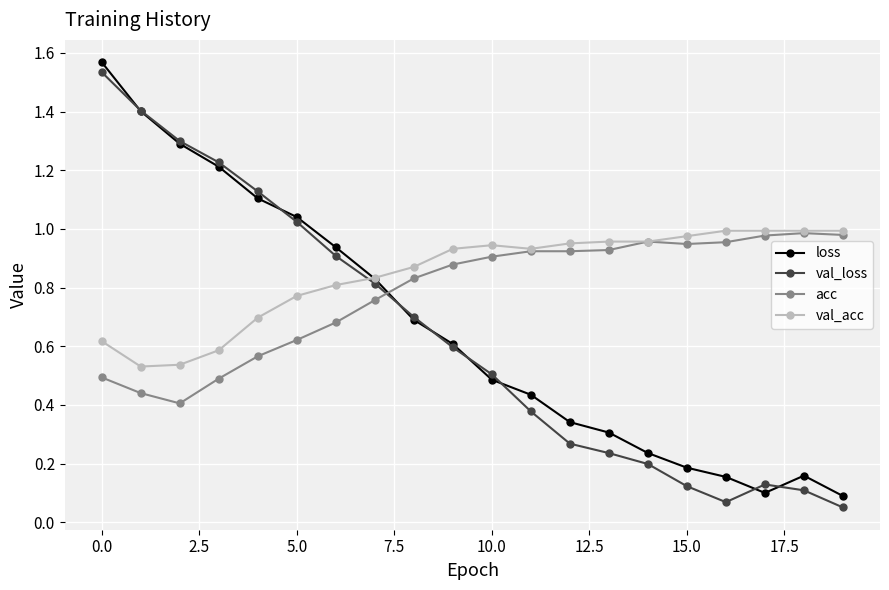

Which series ends up on top after the final intersection of loss and val_acc?

val_acc